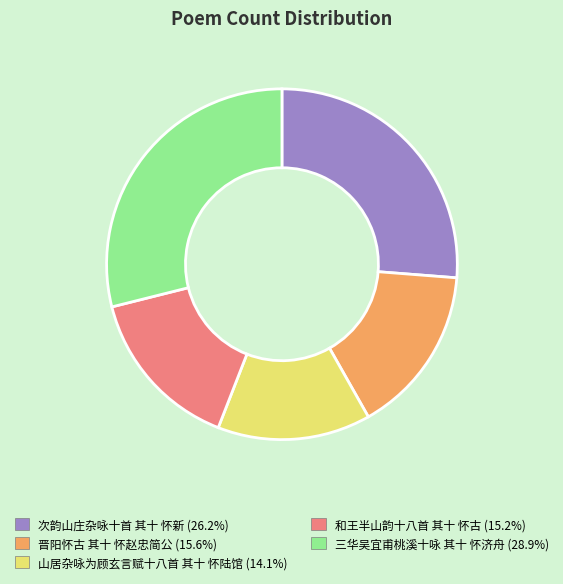

Which category has the biggest portion of the pie?

三华吴宜甫桃溪十咏 其十 怀济舟